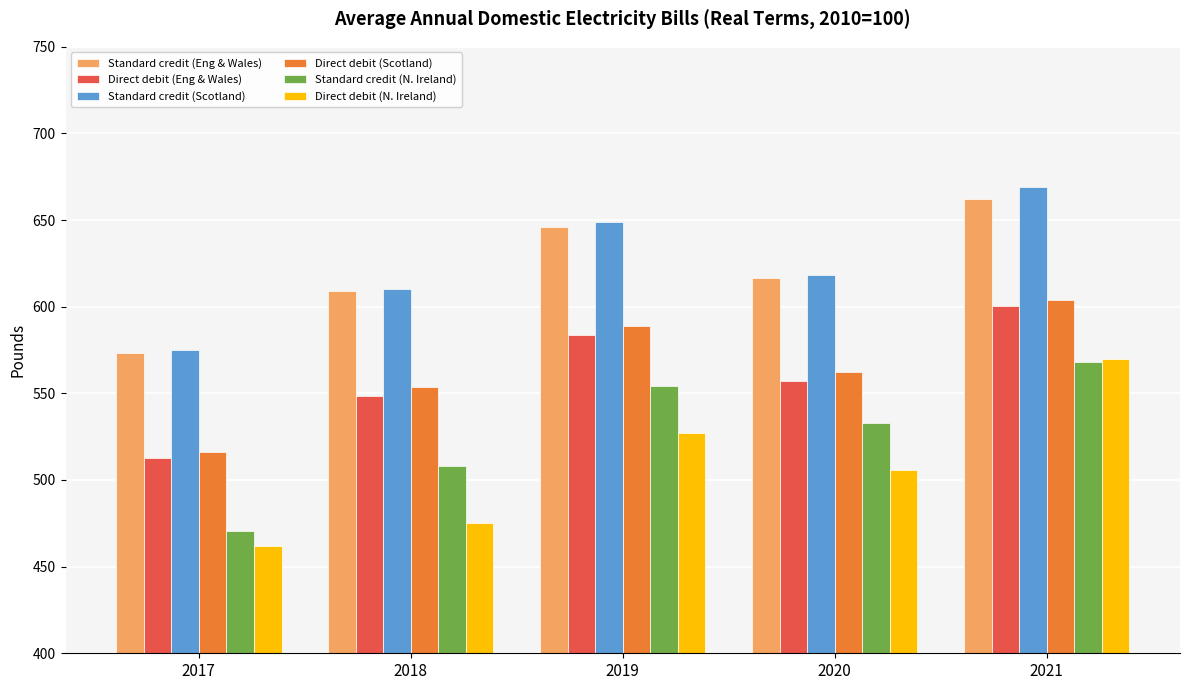

Which category has the highest value in the Direct debit (Eng & Wales) series?

2021